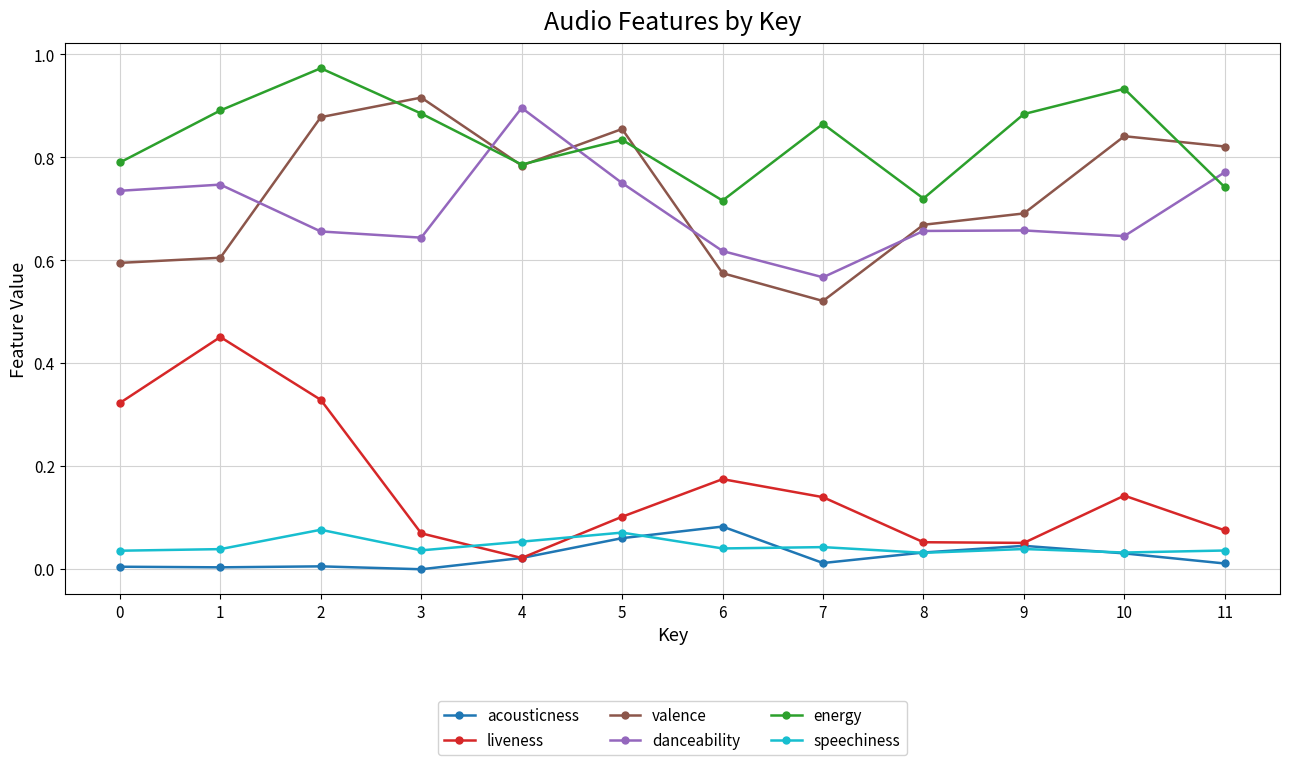

True or false: liveness and valence intersect in this chart.

False